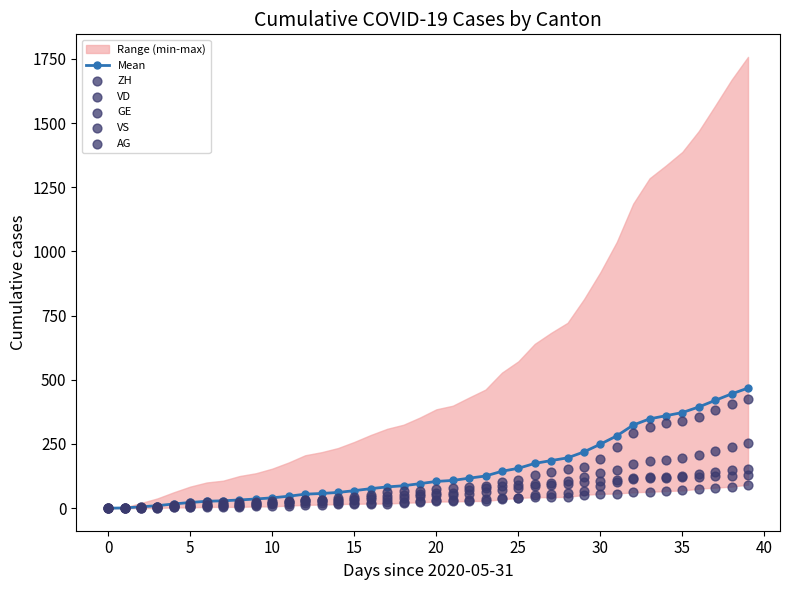

At how many categories does at least one series exceed 326?

7